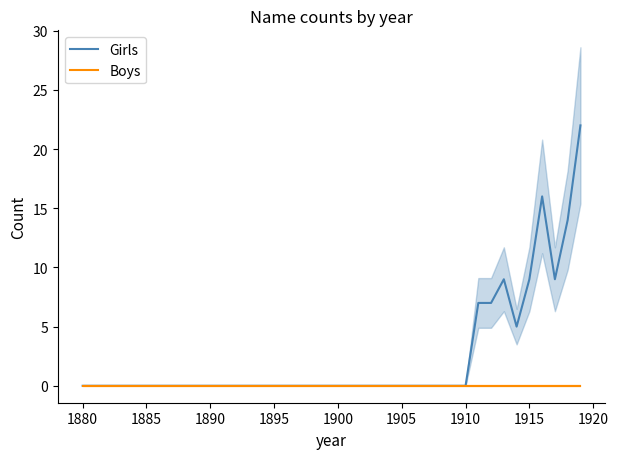

Rank the series by their maximum value, from lowest to highest.

Boys, Girls